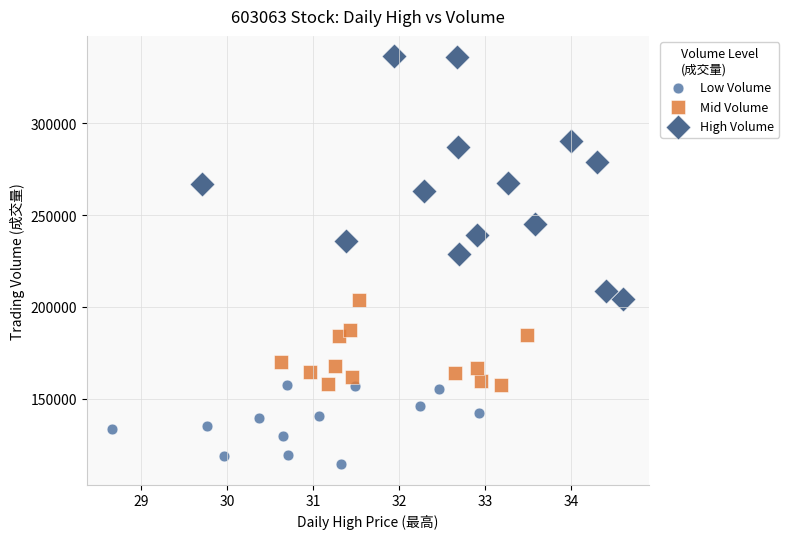

Which series has the widest spread of Y values?

High Volume